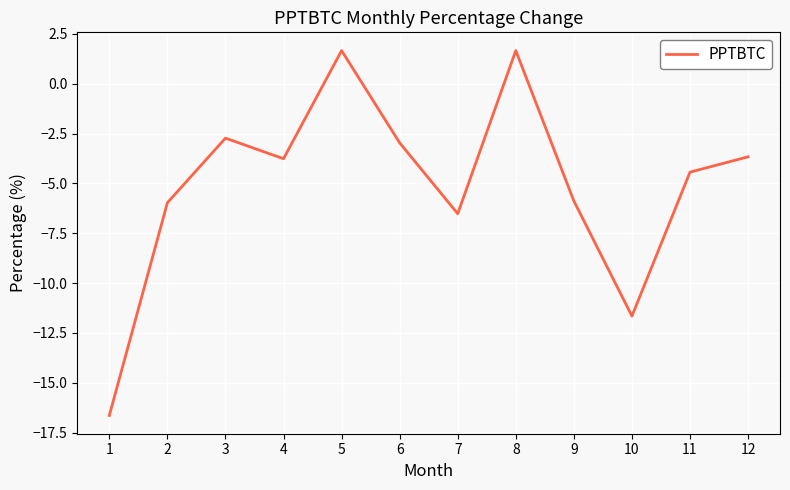

What is the difference between the maximum and minimum values?

18.3